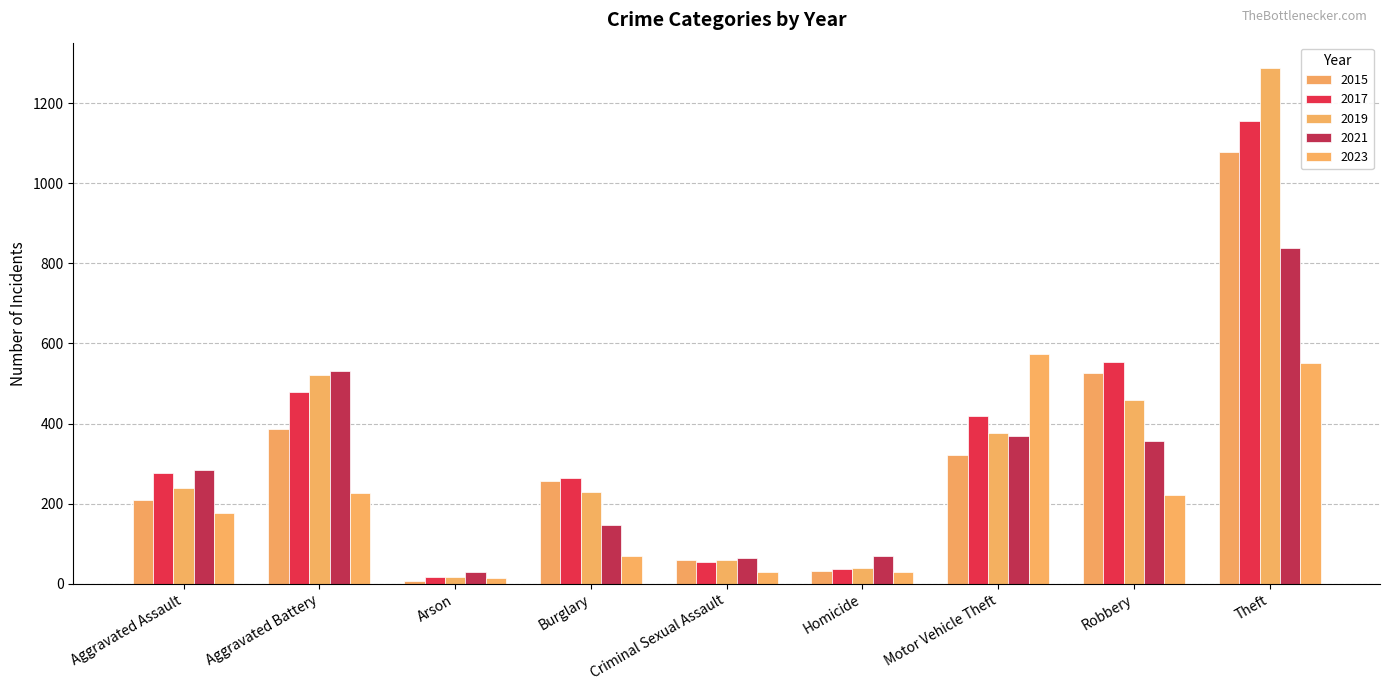

What is the spread (max minus min) of values at Aggravated Battery?

304